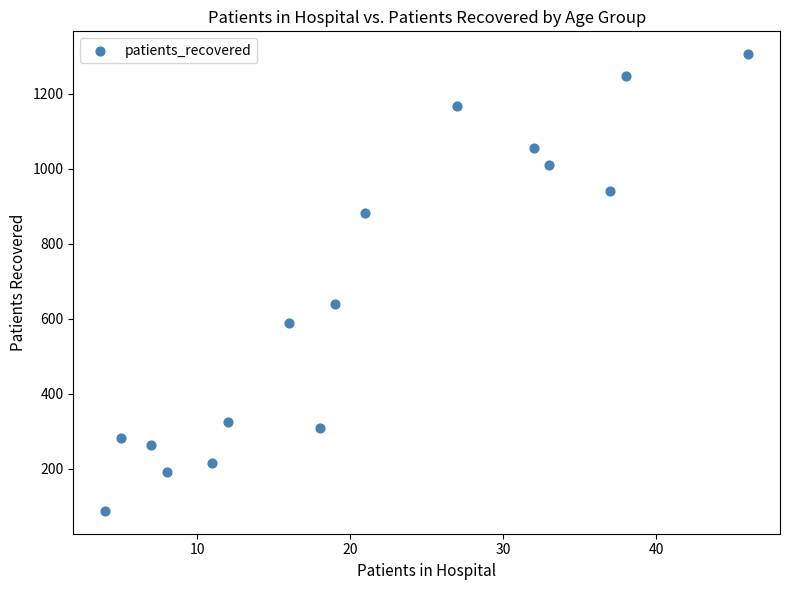

What is the range of X values (max minus min)?

42